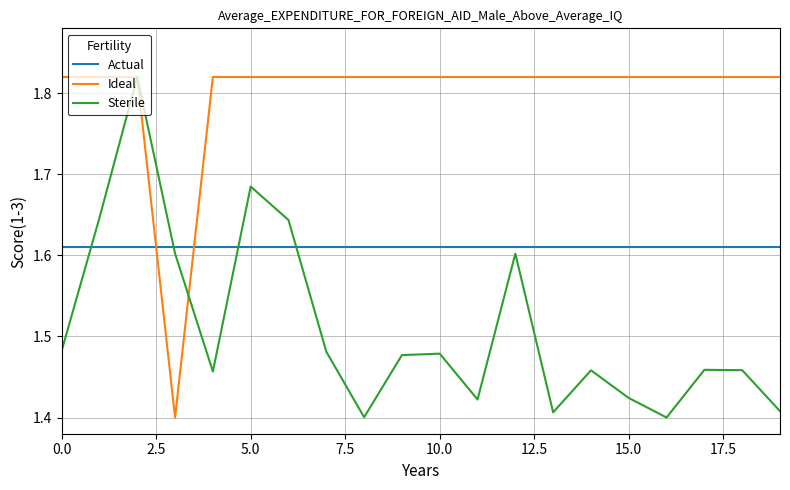

List the series in order of their overall mean, highest first.

Ideal, Actual, Sterile